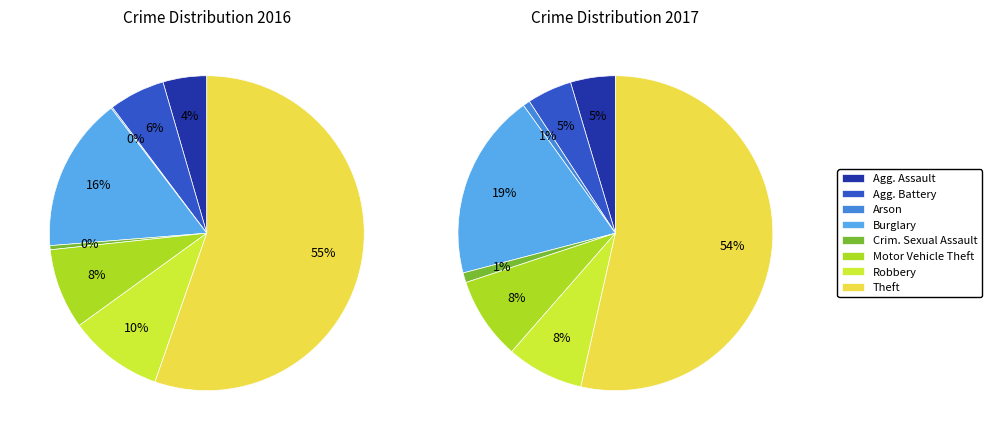

Count the number of slices in the pie.

8